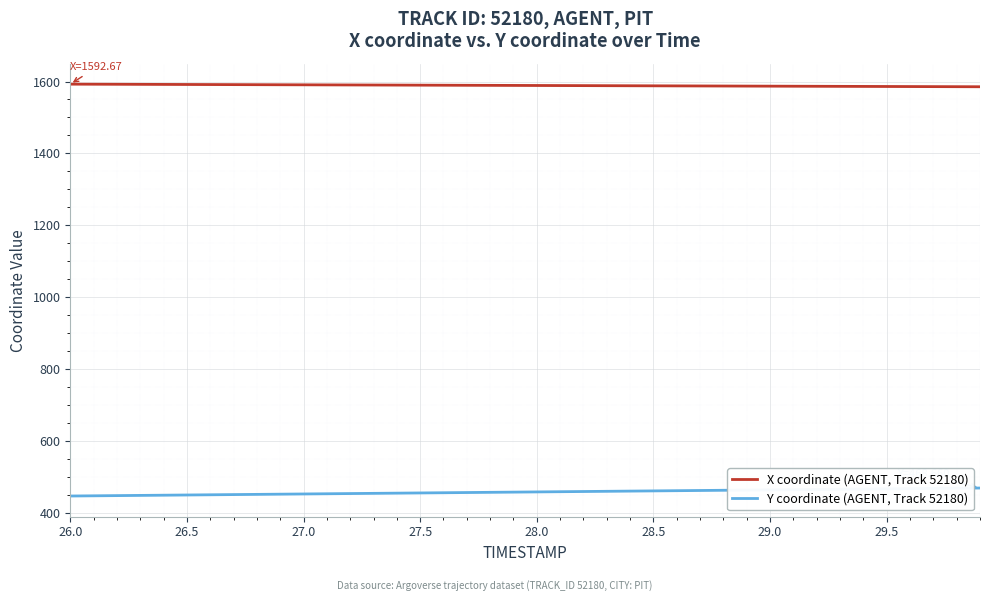

What is the highest value of the X coordinate (AGENT, Track 52180) series?

1592.7